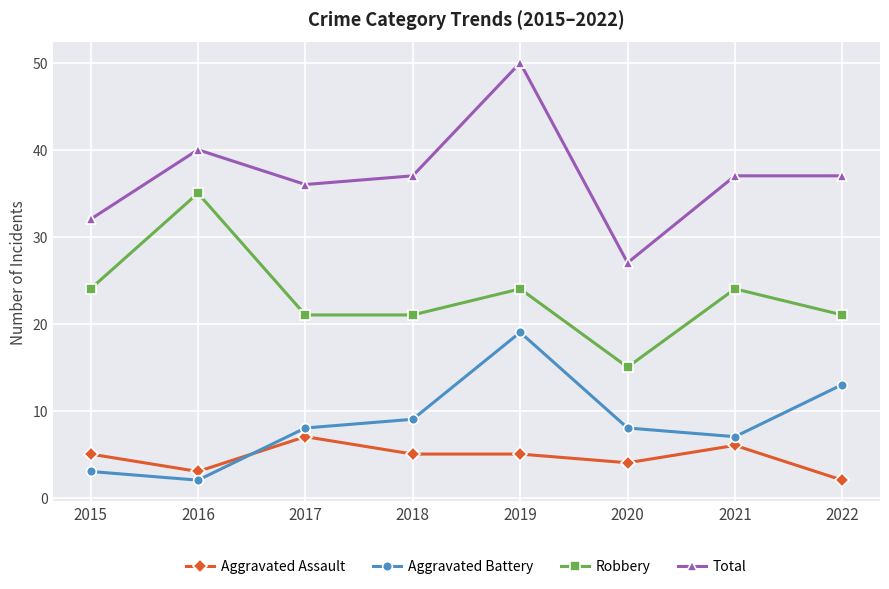

Rank the series by their maximum value, from highest to lowest.

Total, Robbery, Aggravated Battery, Aggravated Assault